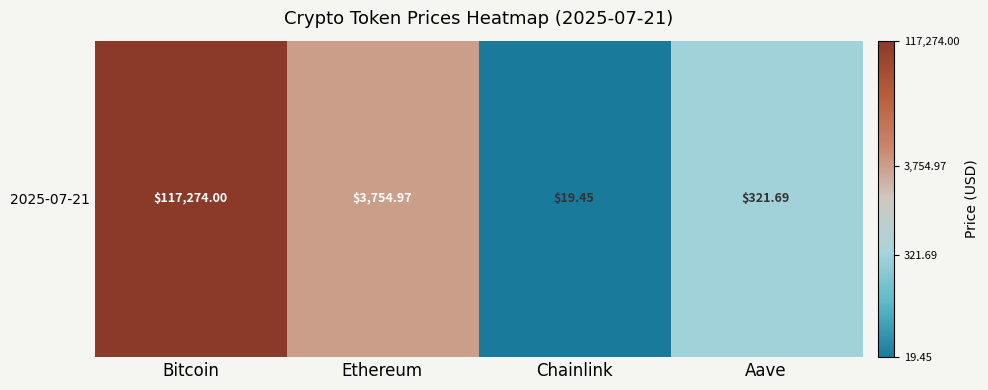

True or false: the data shows 1.9 at Bitcoin.

False